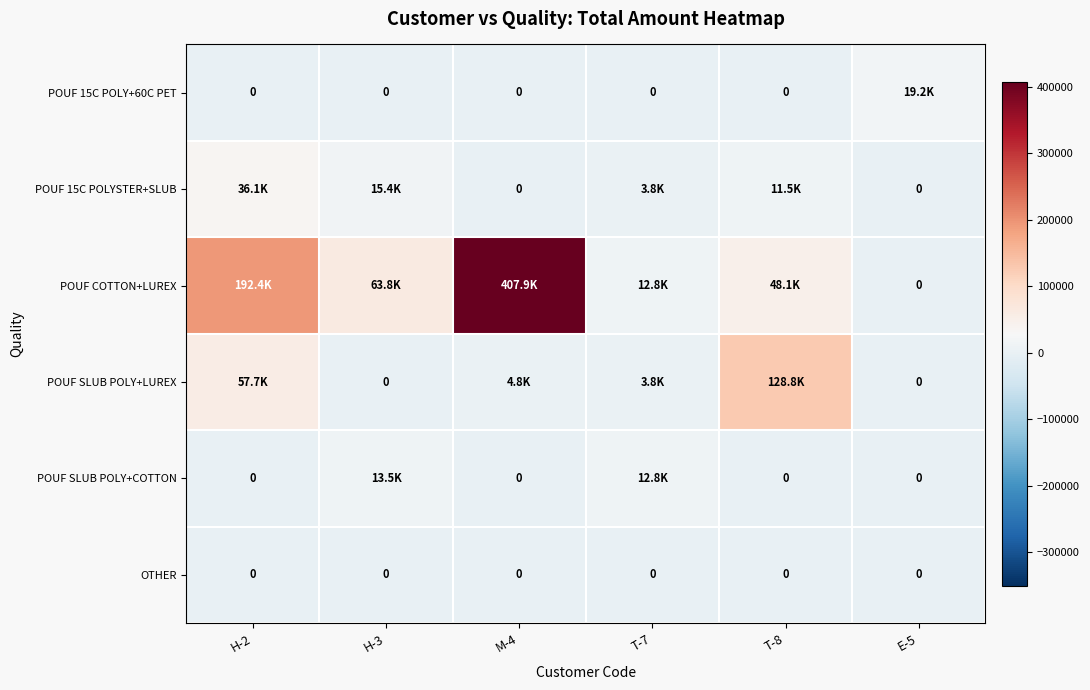

List the labels in order of OTHER value, largest first.

H-2, H-3, M-4, T-7, T-8, E-5